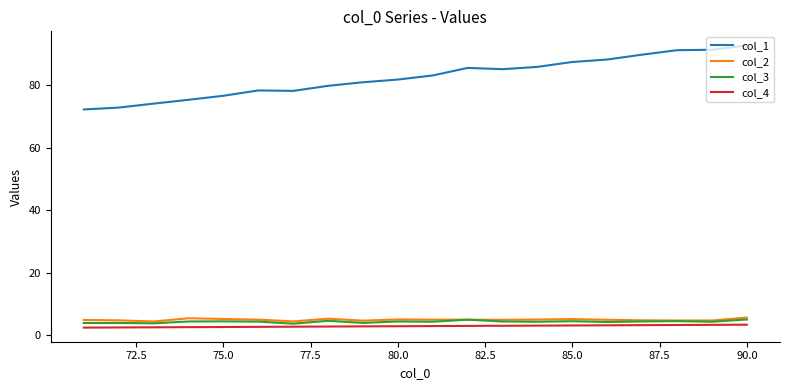

What is the difference between the second highest and minimum values in the col_4 series?

0.9